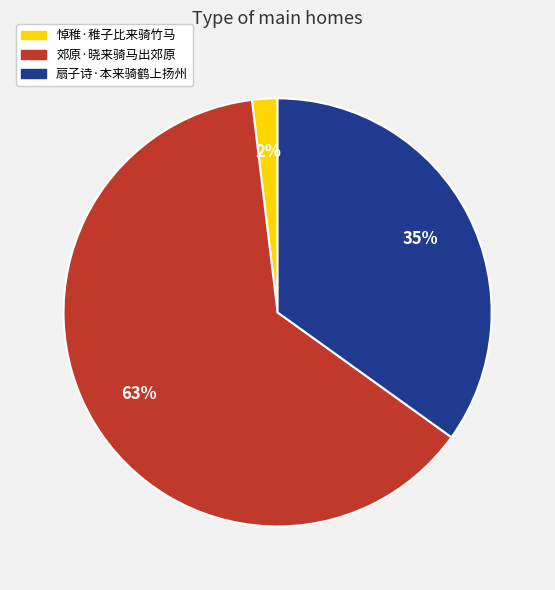

Do 扇子诗·本来骑鹤上扬州 and 郊原·晓来骑马出郊原 together represent more than half of the pie?

Yes